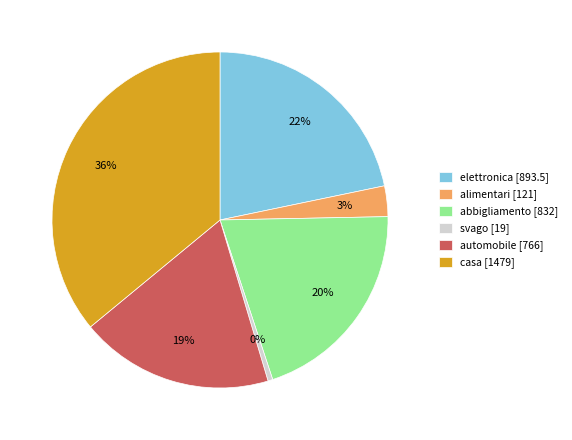

How many segments does this pie chart have?

6